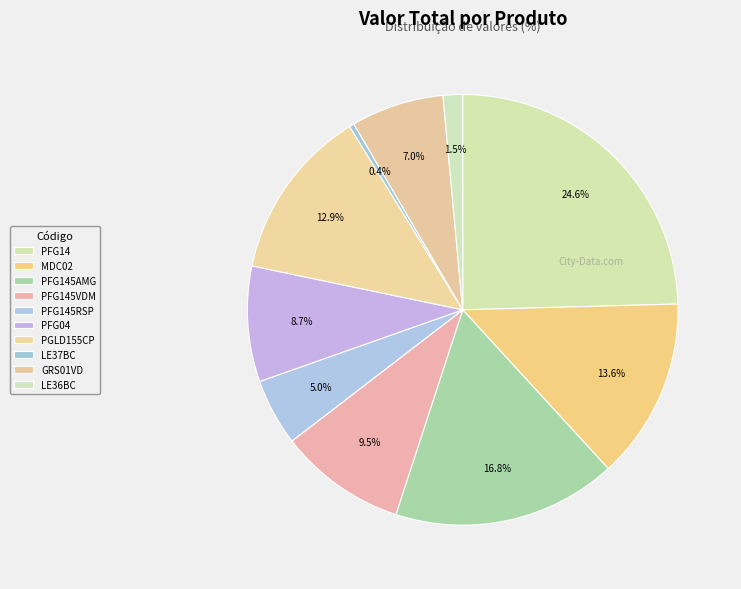

How many segments does this pie chart have?

10